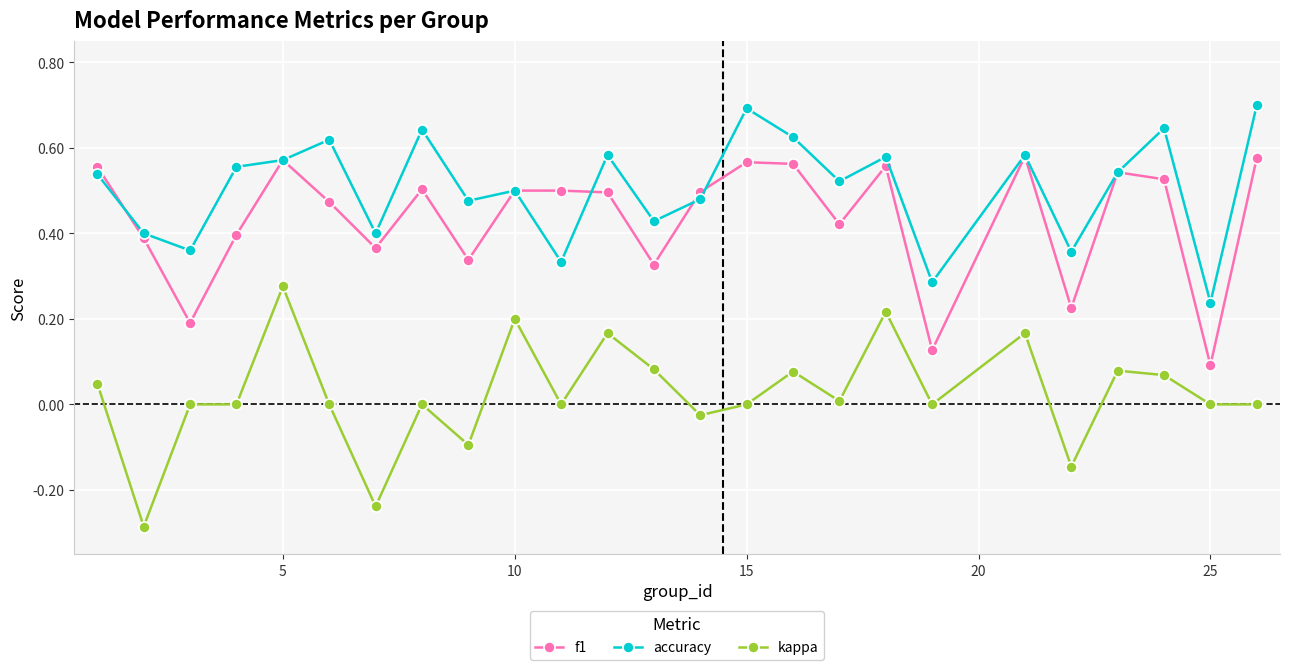

True or false: accuracy and kappa intersect in this chart.

False